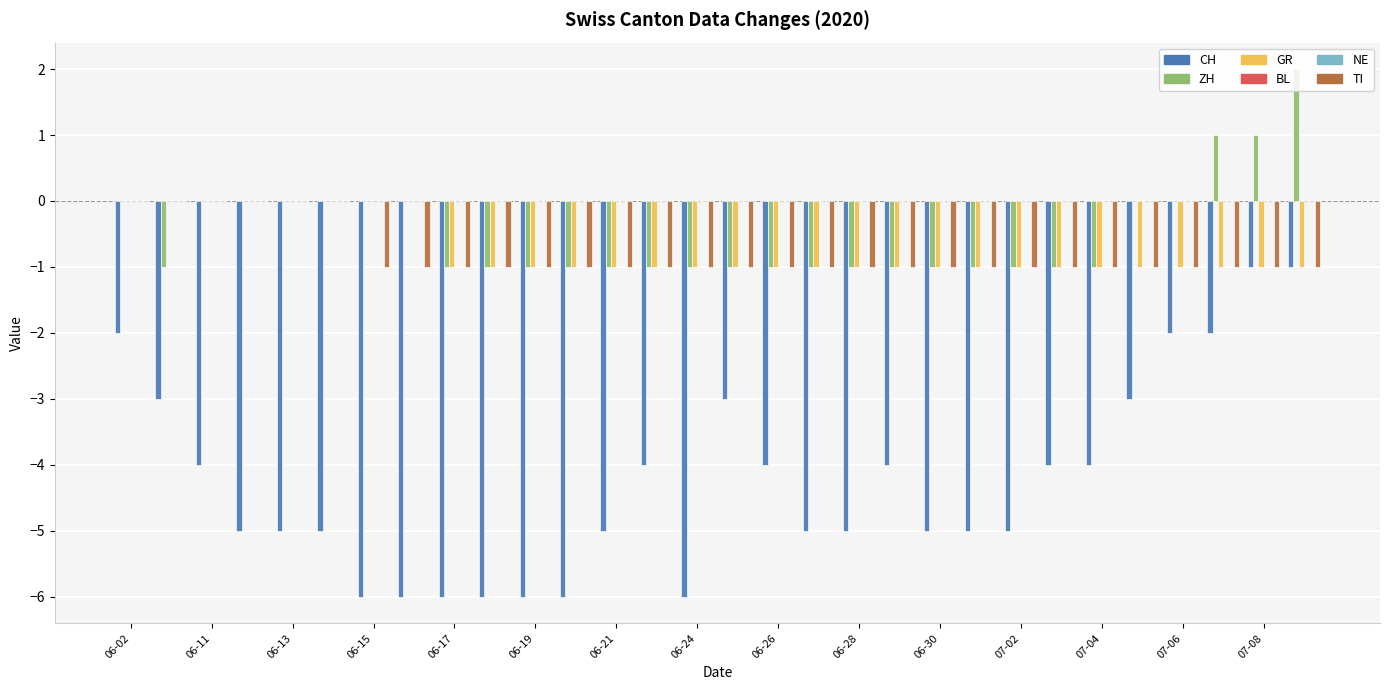

What is the value of the GR bar at the 28th from the left?

-1